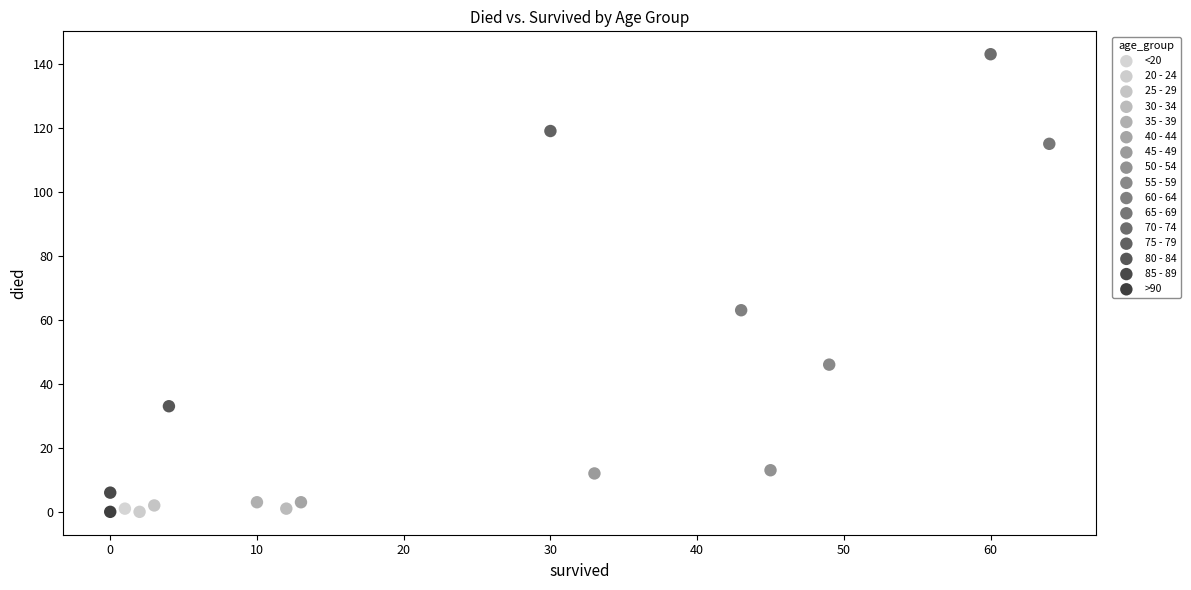

Which series reaches the maximum Y coordinate?

70 - 74